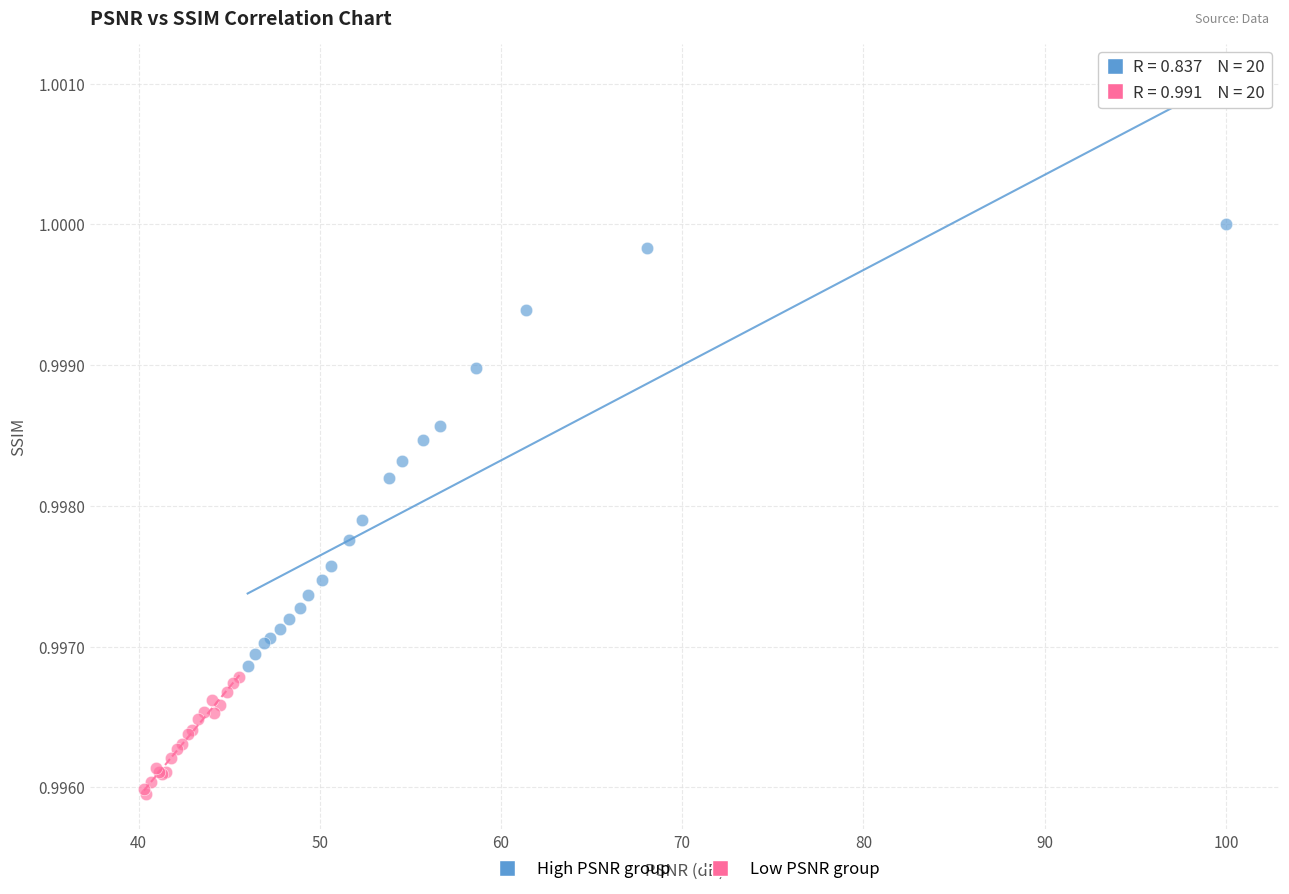

Which series reaches the maximum Y coordinate?

High PSNR group